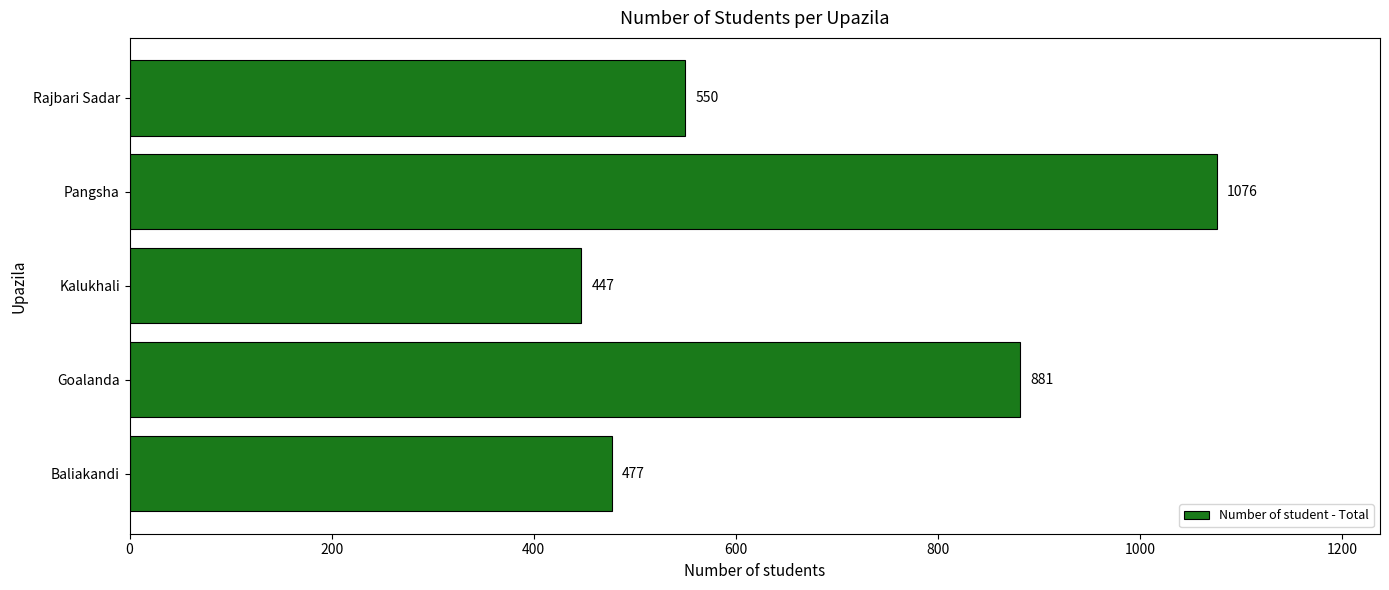

Reading bottom to top, list all the values displayed in this chart.

Baliakandi=477	Goalanda=881	Kalukhali=447	Pangsha=1076	Rajbari Sadar=550